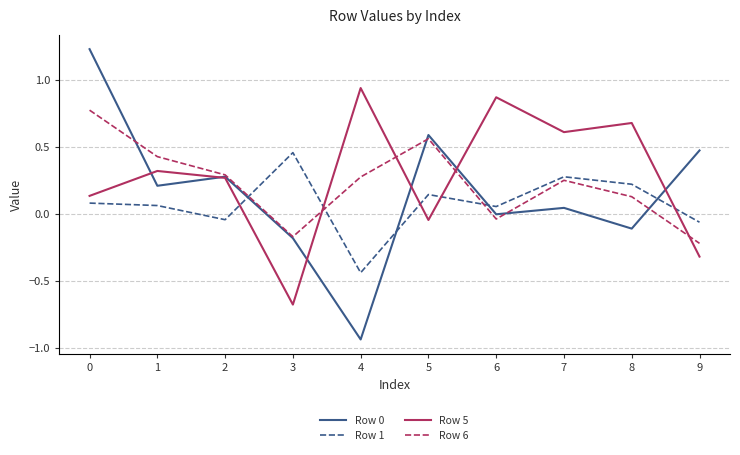

The Row 1 series shows 0.2 at 8. True or false?

True